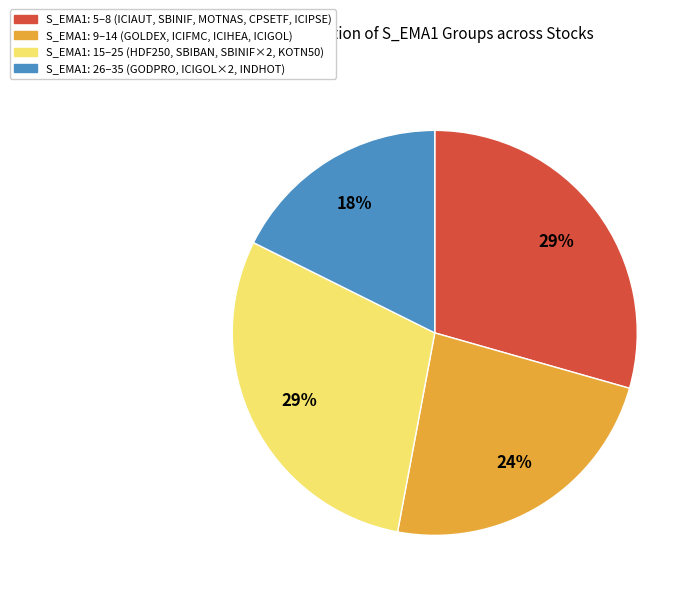

To the nearest percent, what is the average slice percentage?

25%